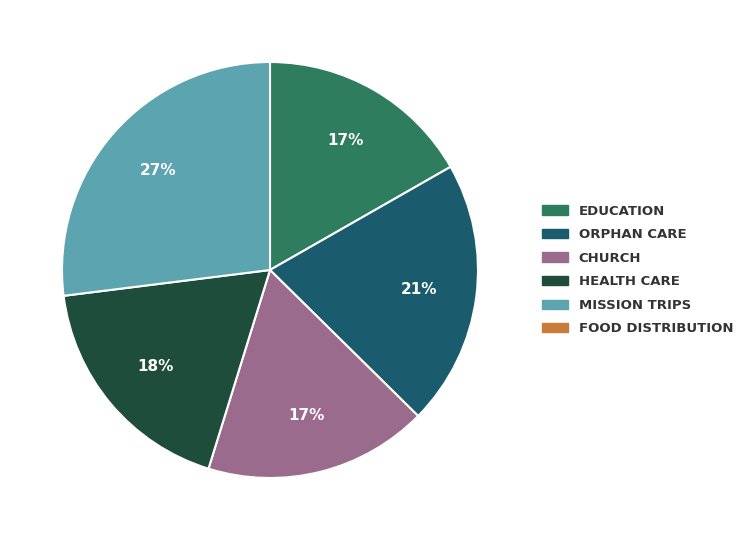

Is there a majority slice in this chart?

No